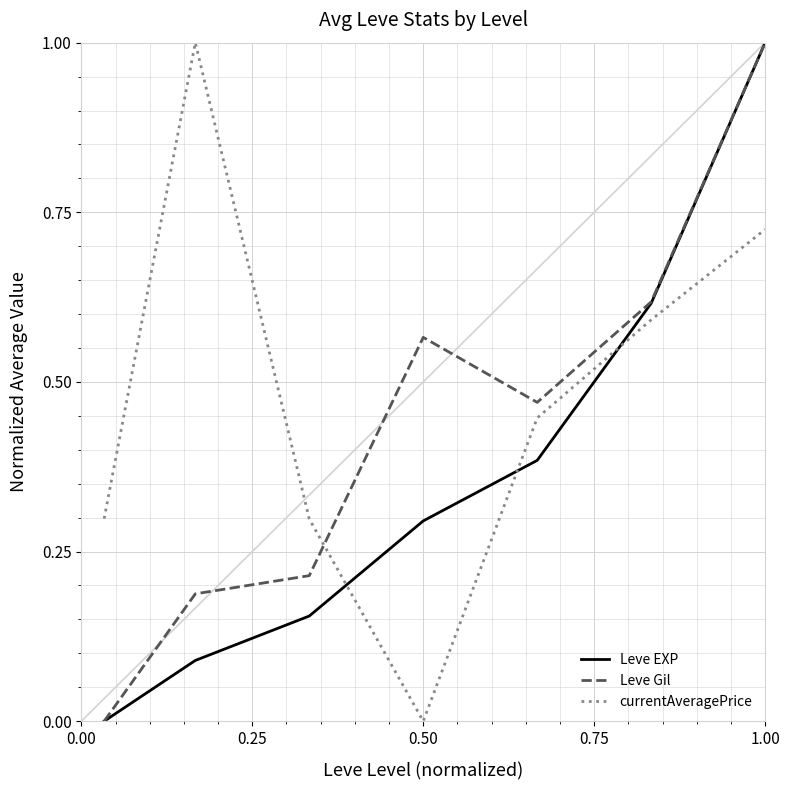

Rank the series by their average value, from lowest to highest.

Leve EXP, Leve Gil, currentAveragePrice